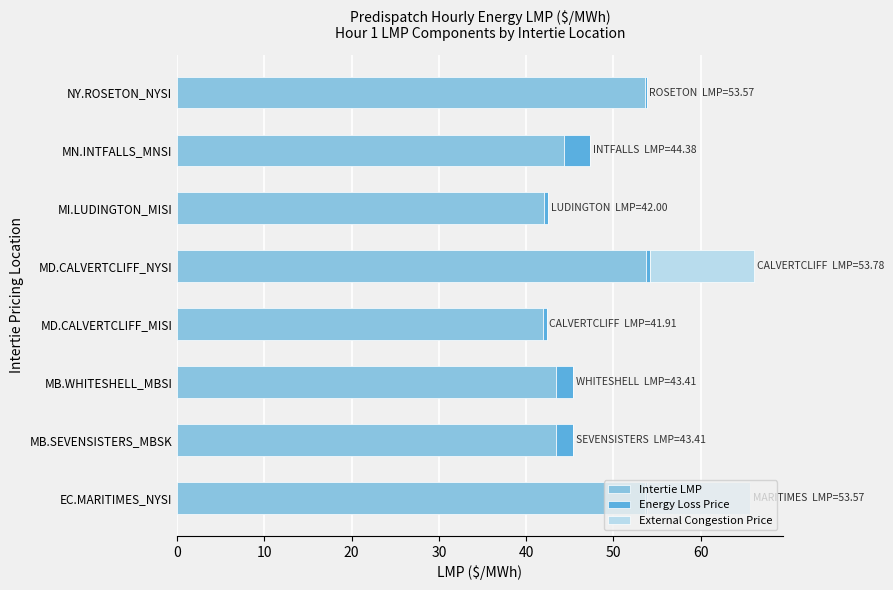

What is the total value across all series at MB.SEVENSISTERS_MBSK?

45.4